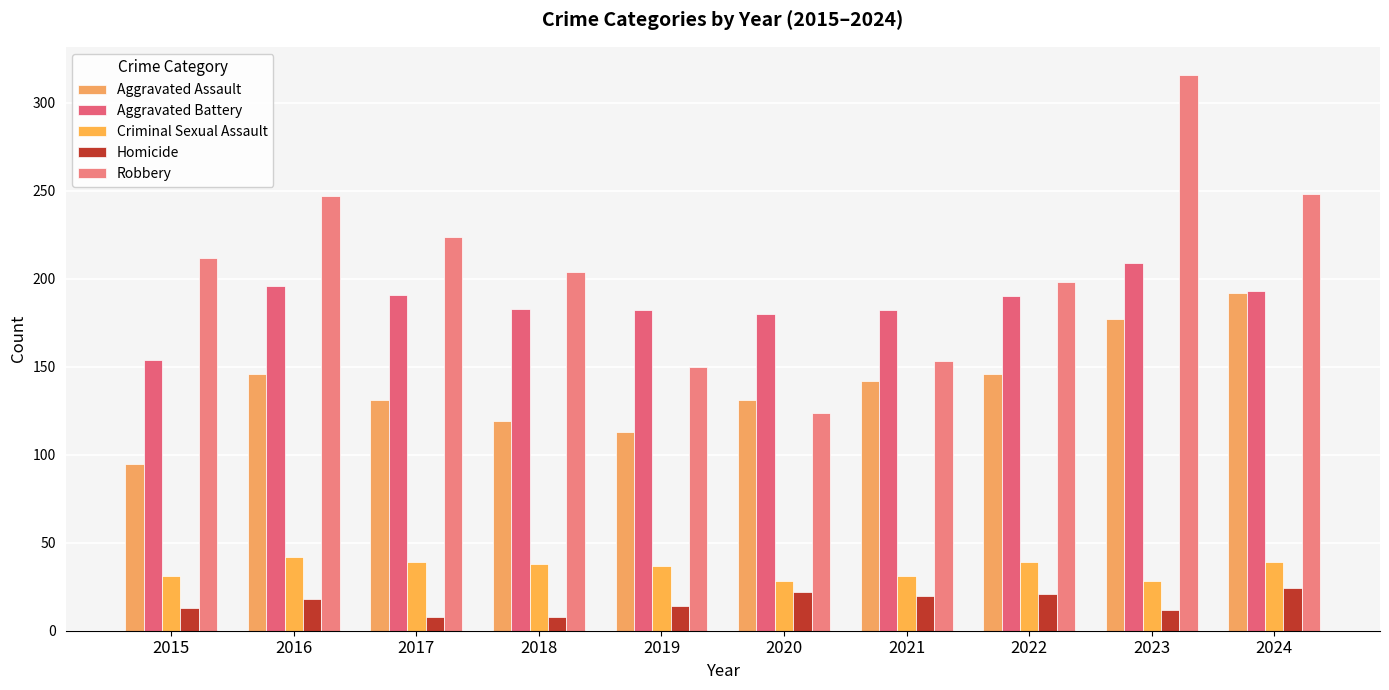

Reading left to right, transcribe all the data shown in this chart.

Aggravated Assault: 2015=95	2016=146	2017=131	2018=119	2019=113	2020=131	2021=142	2022=146	2023=177	2024=192
Aggravated Battery: 2015=154	2016=196	2017=191	2018=183	2019=182	2020=180	2021=182	2022=190	2023=209	2024=193
Criminal Sexual Assault: 2015=31	2016=42	2017=39	2018=38	2019=37	2020=28	2021=31	2022=39	2023=28	2024=39
Homicide: 2015=13	2016=18	2017=8	2018=8	2019=14	2020=22	2021=20	2022=21	2023=12	2024=24
Robbery: 2015=212	2016=247	2017=224	2018=204	2019=150	2020=124	2021=153	2022=198	2023=316	2024=248